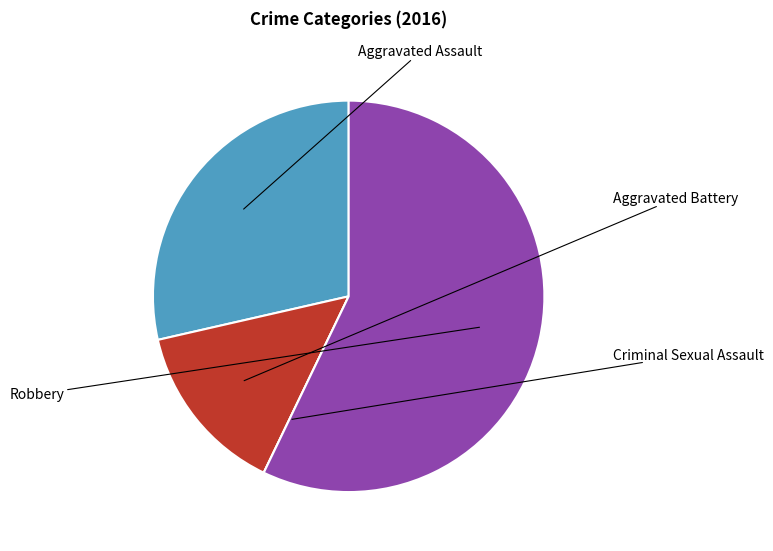

How many segments does this pie chart have?

4